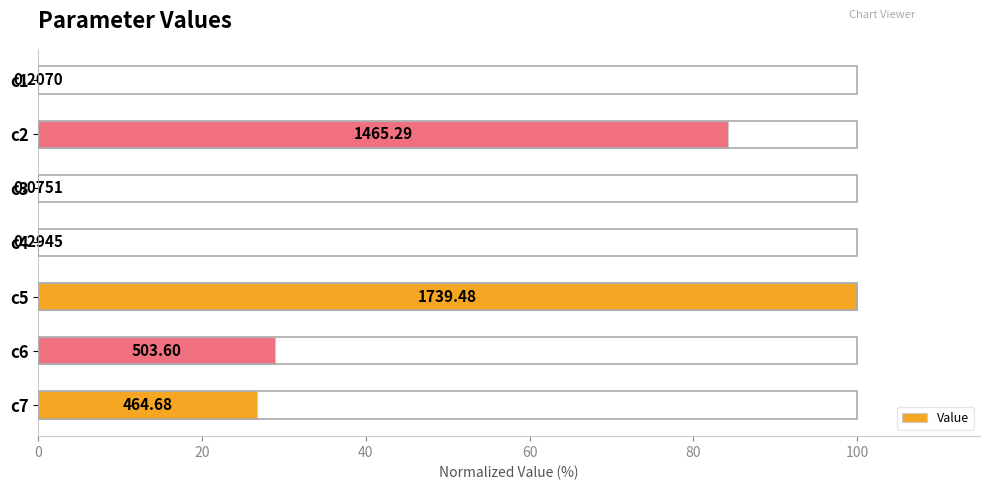

Are the bars horizontal?

Yes